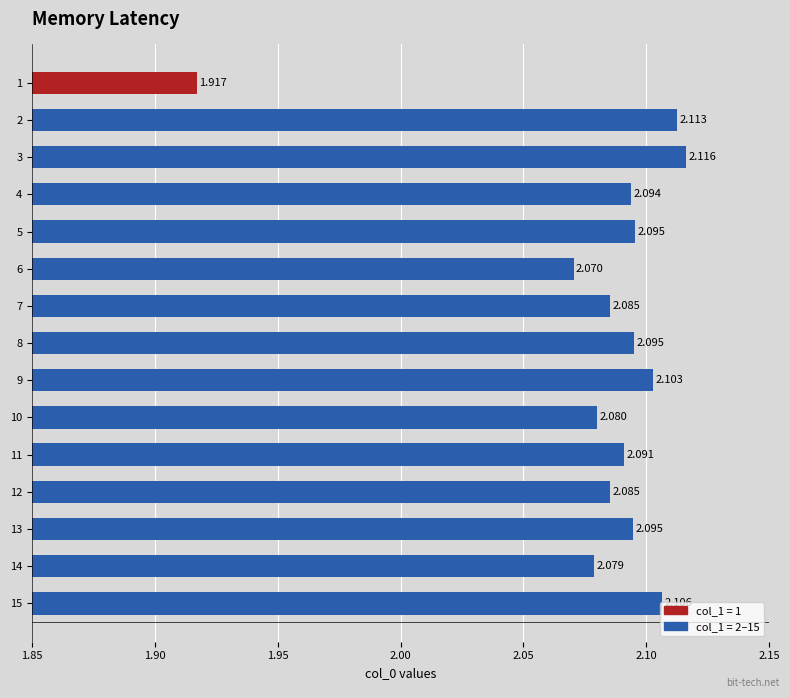

Where is the data nearest to the value 2?

6